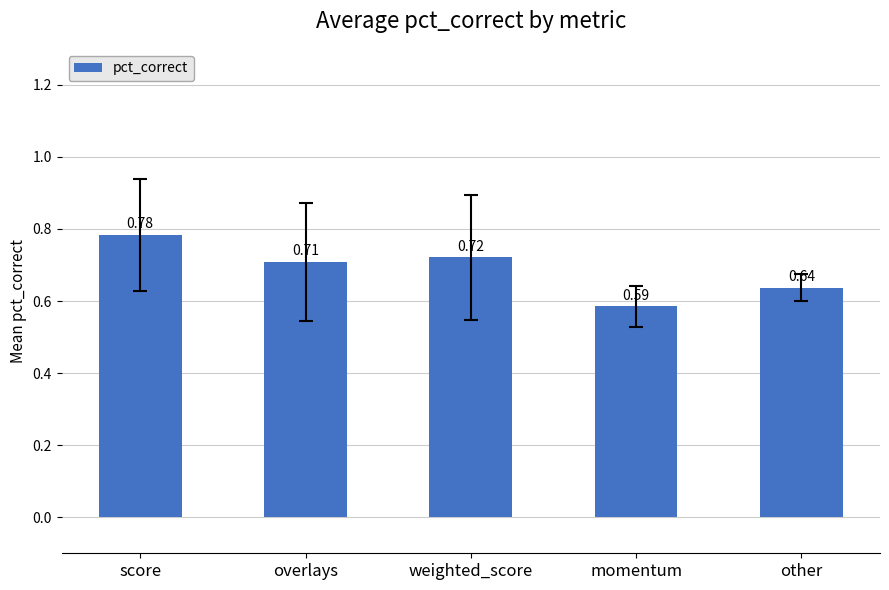

Rank the categories by value from highest to lowest.

score, weighted_score, overlays, other, momentum